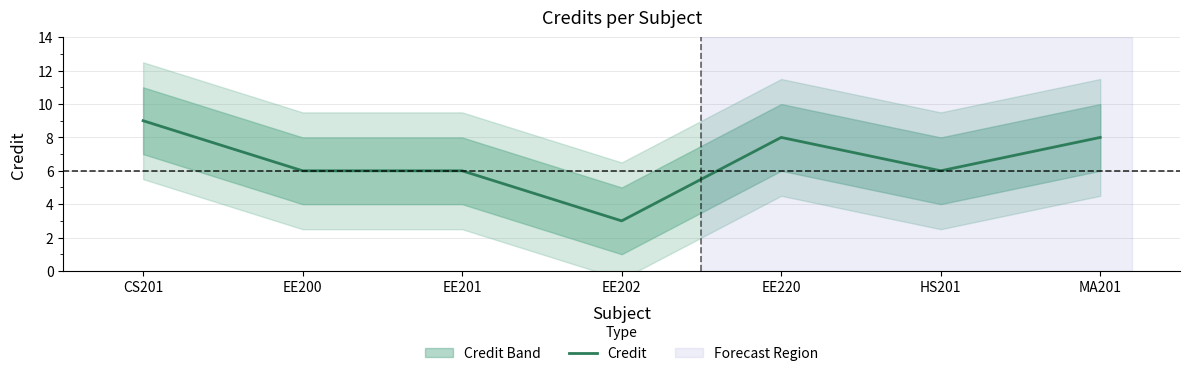

Reading right to left, transcribe all the data shown in this chart.

MA201=8	HS201=6	EE220=8	EE202=3	EE201=6	EE200=6	CS201=9